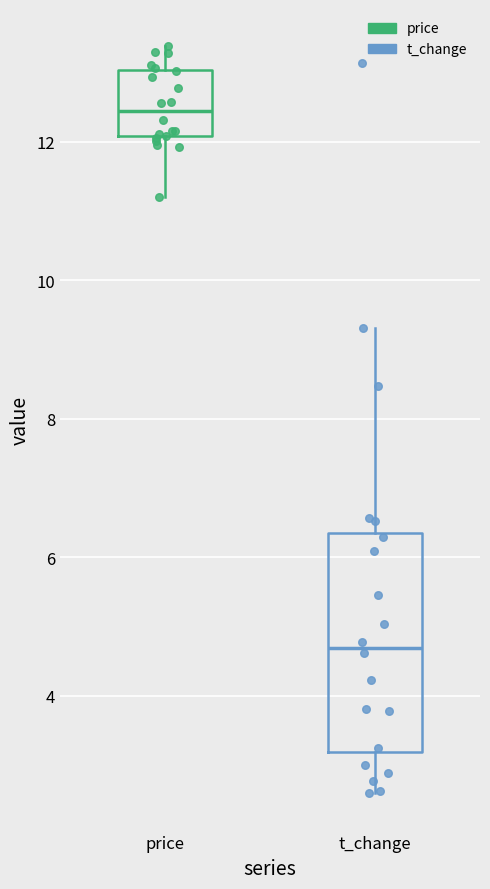

Reading left to right, transcribe this box plot: for each box, give where its median line is, the range the box spans, and where its two whiskers end, as read against the y-axis. The values are not printed on the chart, so give them approximately, as read against the axis.

price: median 12.4, box 12.0 to 13.0, whiskers 11.2 to 13.4
t_change: median 4.6, box 3.2 to 6.4, whiskers 2.6 to 9.4